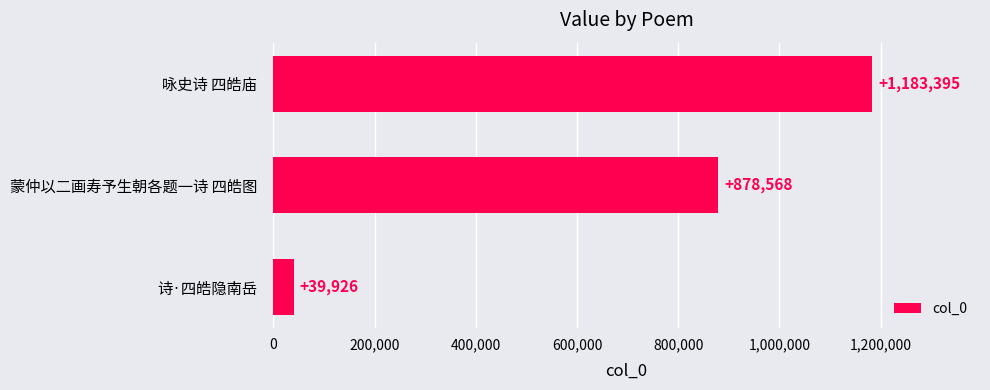

Rank the categories by value from highest to lowest.

咏史诗 四皓庙, 蒙仲以二画寿予生朝各题一诗 四皓图, 诗·四皓隐南岳